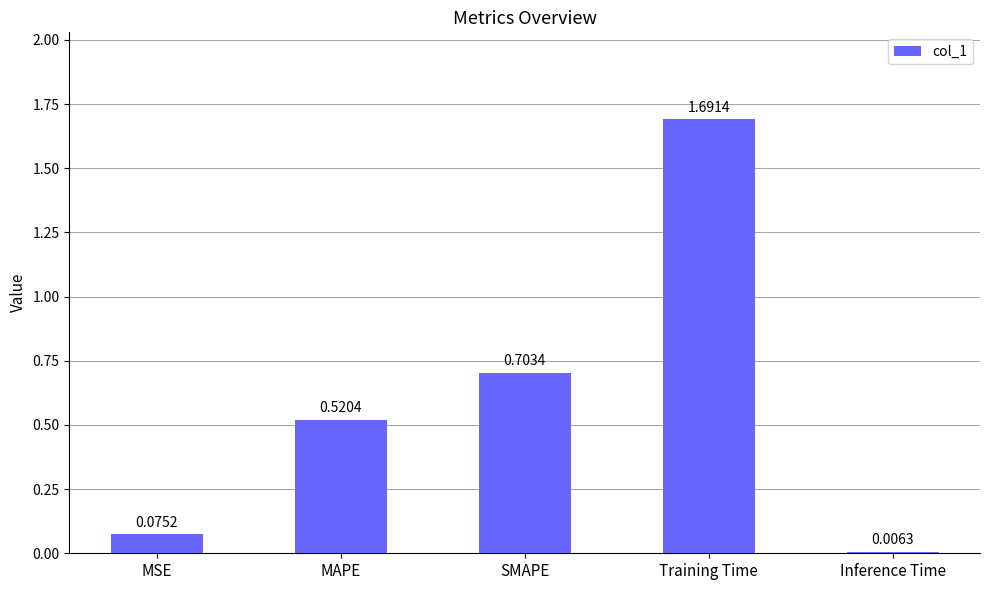

What is the label of the 3rd bar from the left?

SMAPE